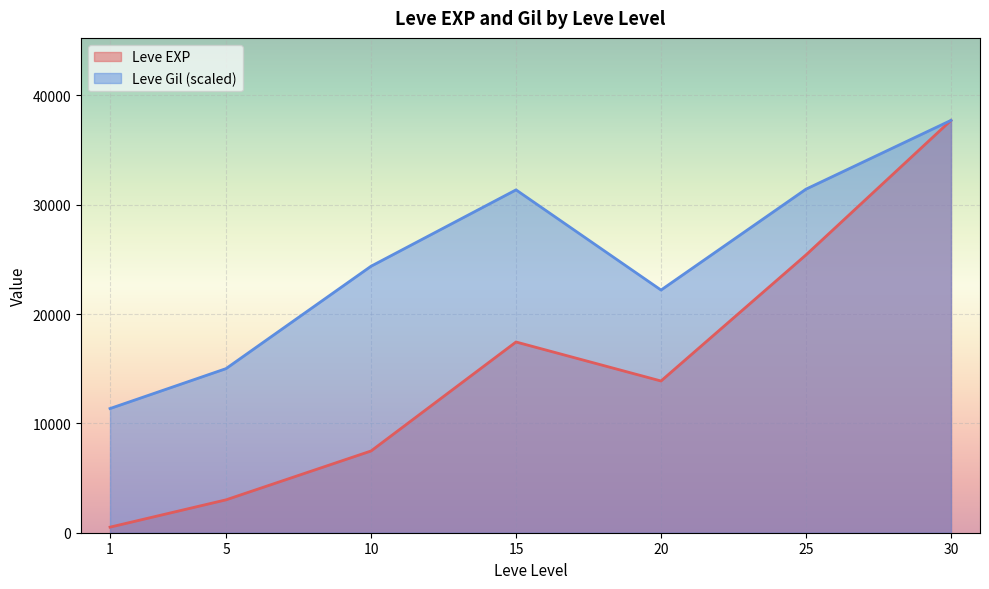

Which series changed the most between 1 and 5?

Leve Gil (scaled)